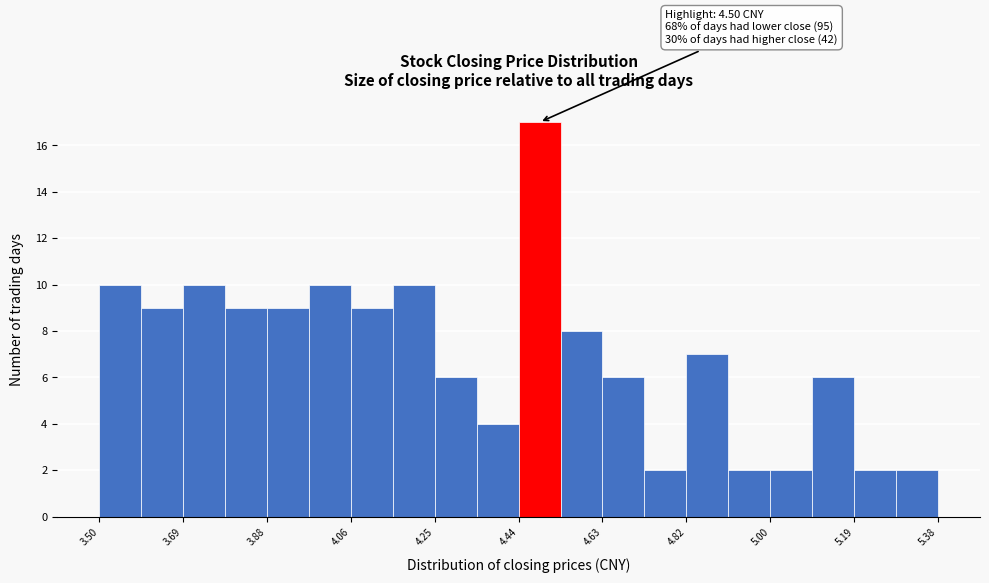

Which range on the x-axis has the tallest bar?

4.440 to 4.534